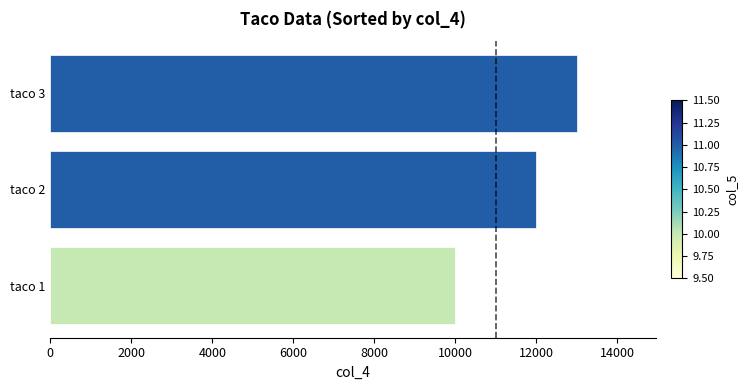

How many values are between 10000 and 13000?

3